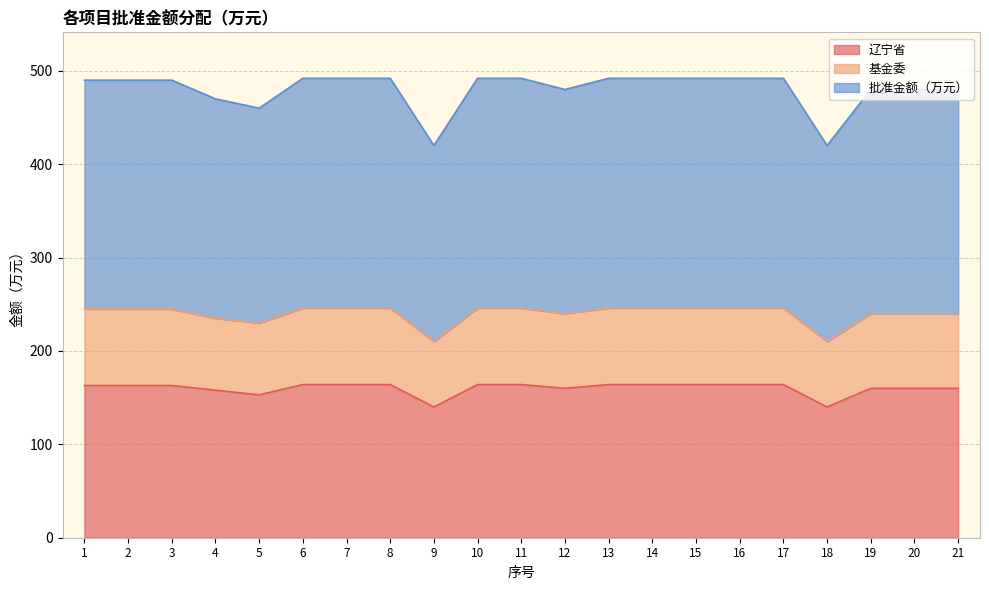

What is the highest value of the 辽宁省 series?

164